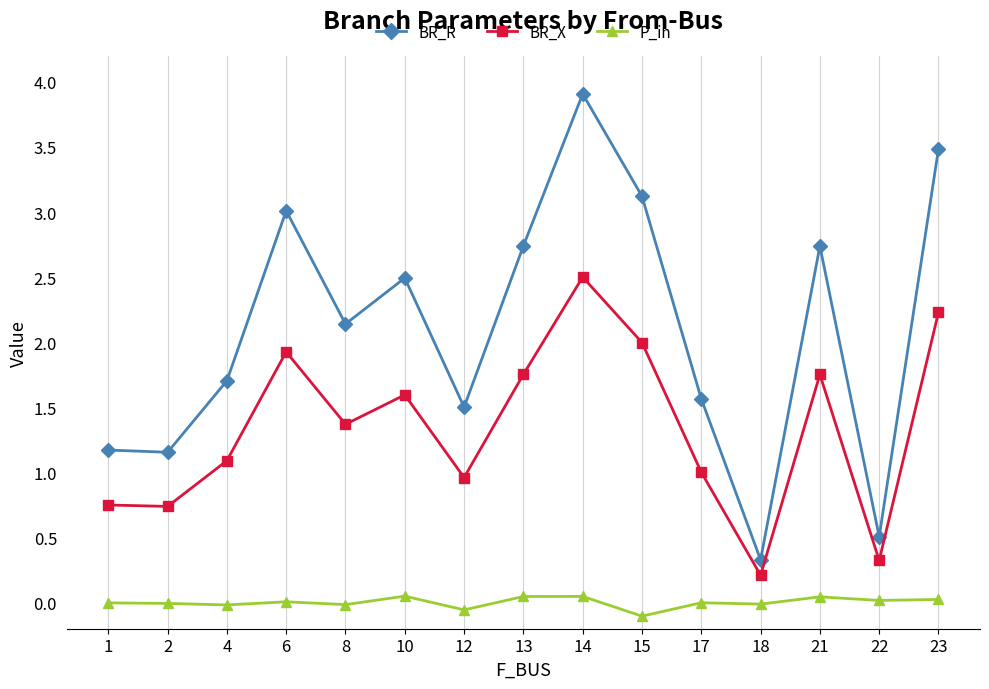

Which series has the largest range (max minus min)?

BR_R